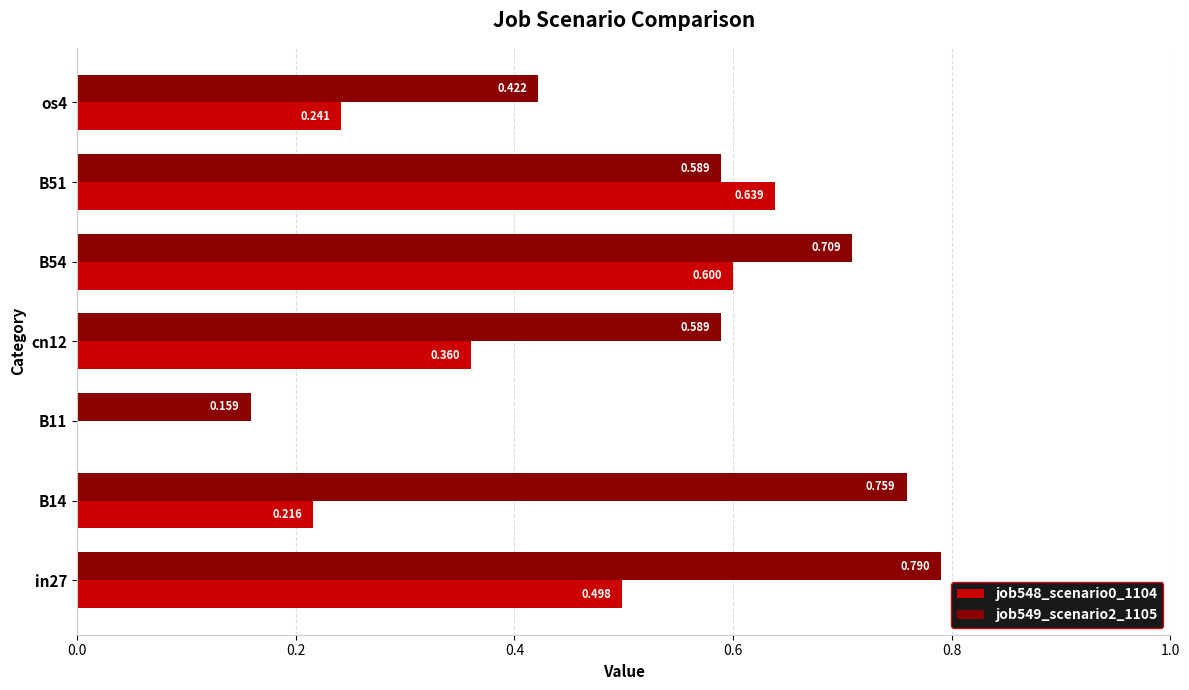

Count the job548_scenario0_1104 values in the range 0 to 1.

7